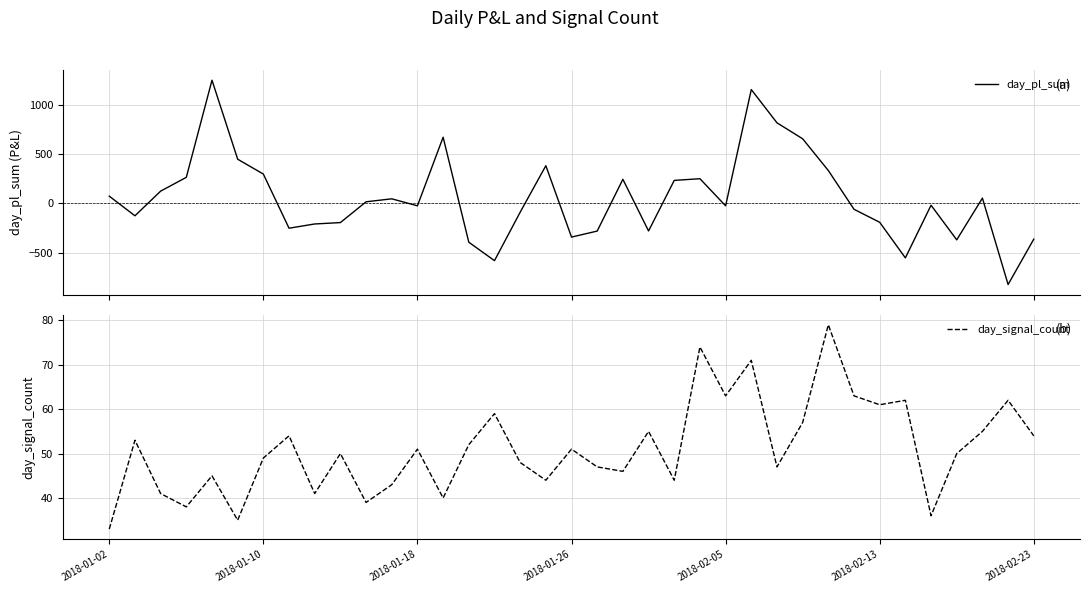

How many times do day_pl_sum and day_signal_count cross each other?

15